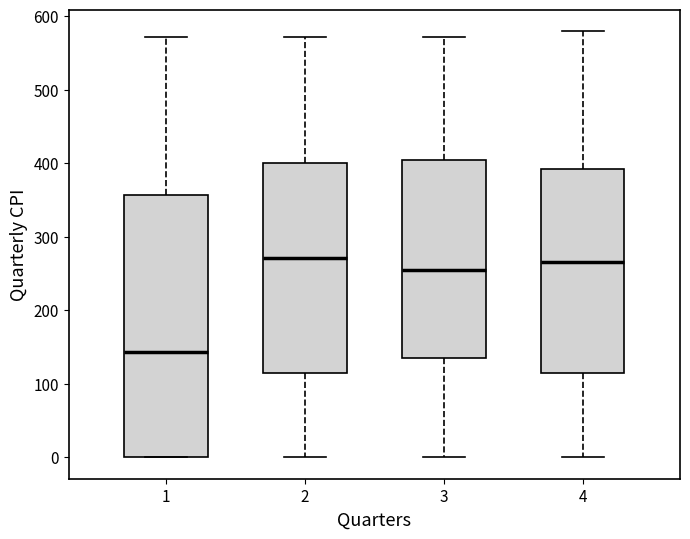

Comparing the boxes themselves (not the whiskers), which one is the tallest?

1